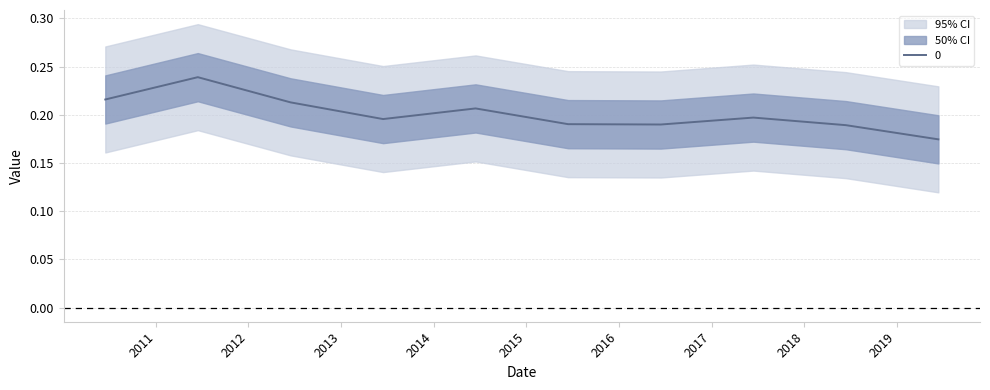

Which has a higher value, 2016-06-15 or 2014-06-15?

2014-06-15